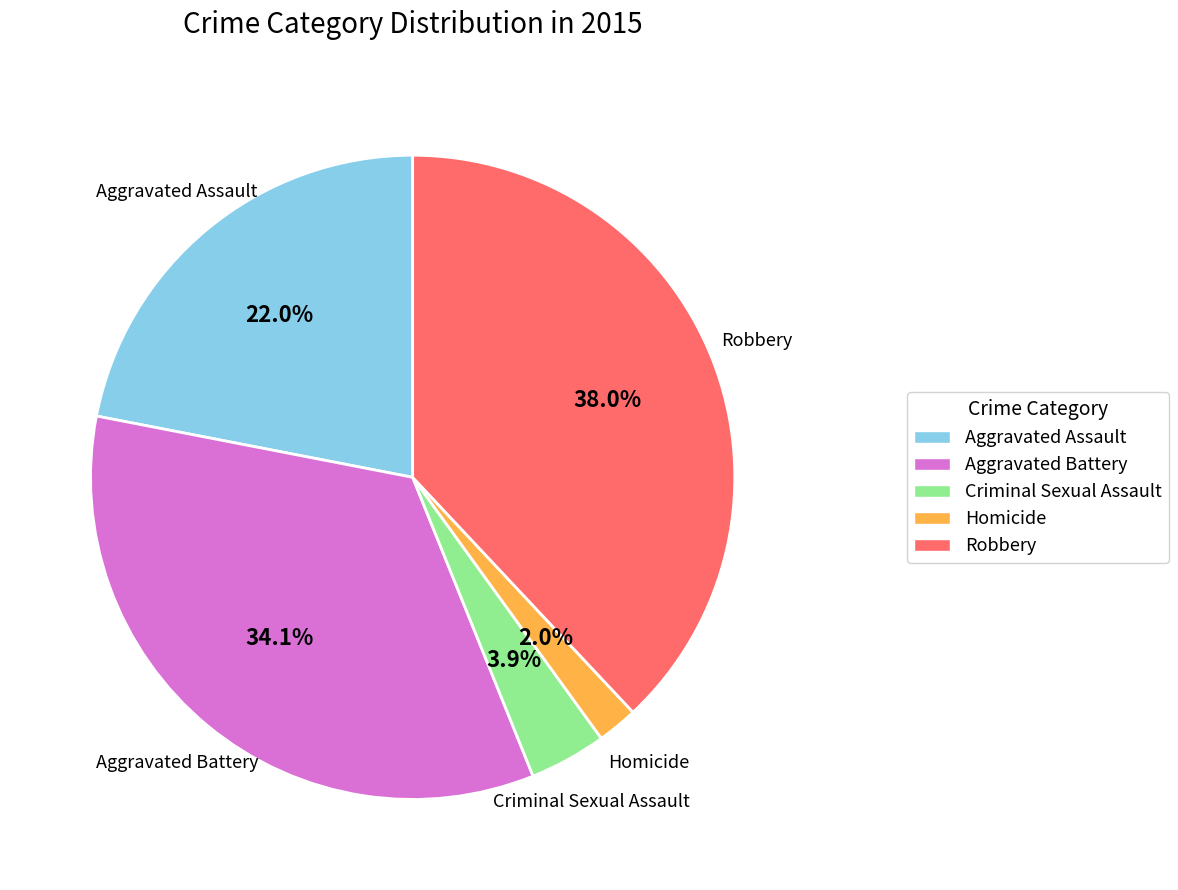

To the nearest percent, what is the difference between the Criminal Sexual Assault and Homicide slice percentages?

2%